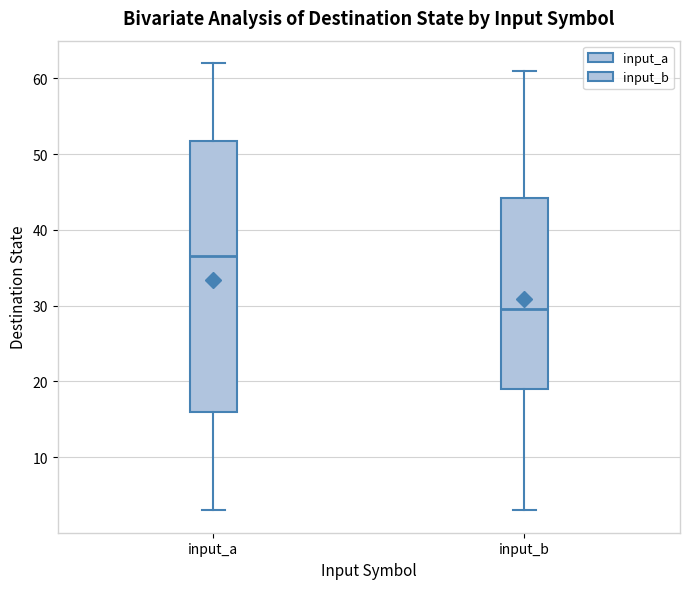

Reading left to right, read every box against the y-axis: the position of its median line, the range the box covers, and the ends of its whiskers. The values are not printed on the chart, so give them approximately, as read against the axis.

input_a: median 37, box 16 to 52, whiskers 3 to 62
input_b: median 30, box 19 to 44, whiskers 3 to 61